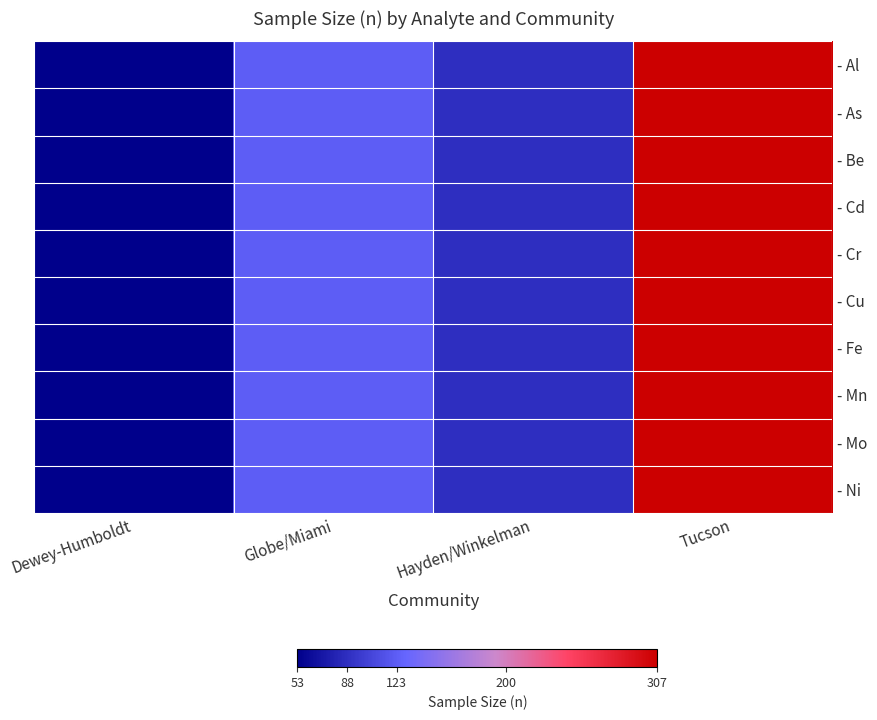

Between Hayden/Winkelman and Tucson, which series saw the biggest shift?

- Al